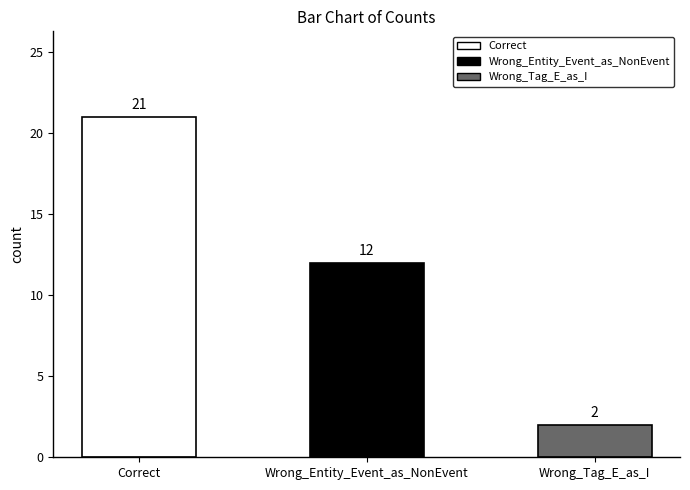

Reading left to right, list all the values displayed in this chart.

Correct=21	Wrong_Entity_Event_as_NonEvent=12	Wrong_Tag_E_as_I=2